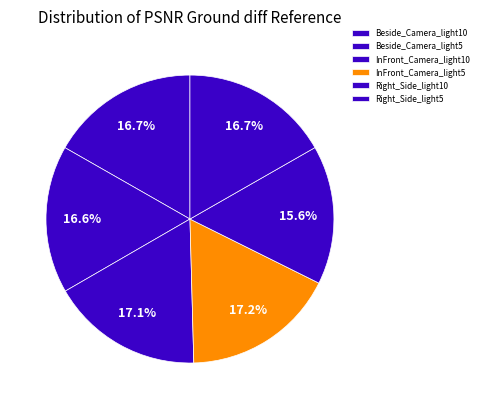

Does any single category account for the majority?

No